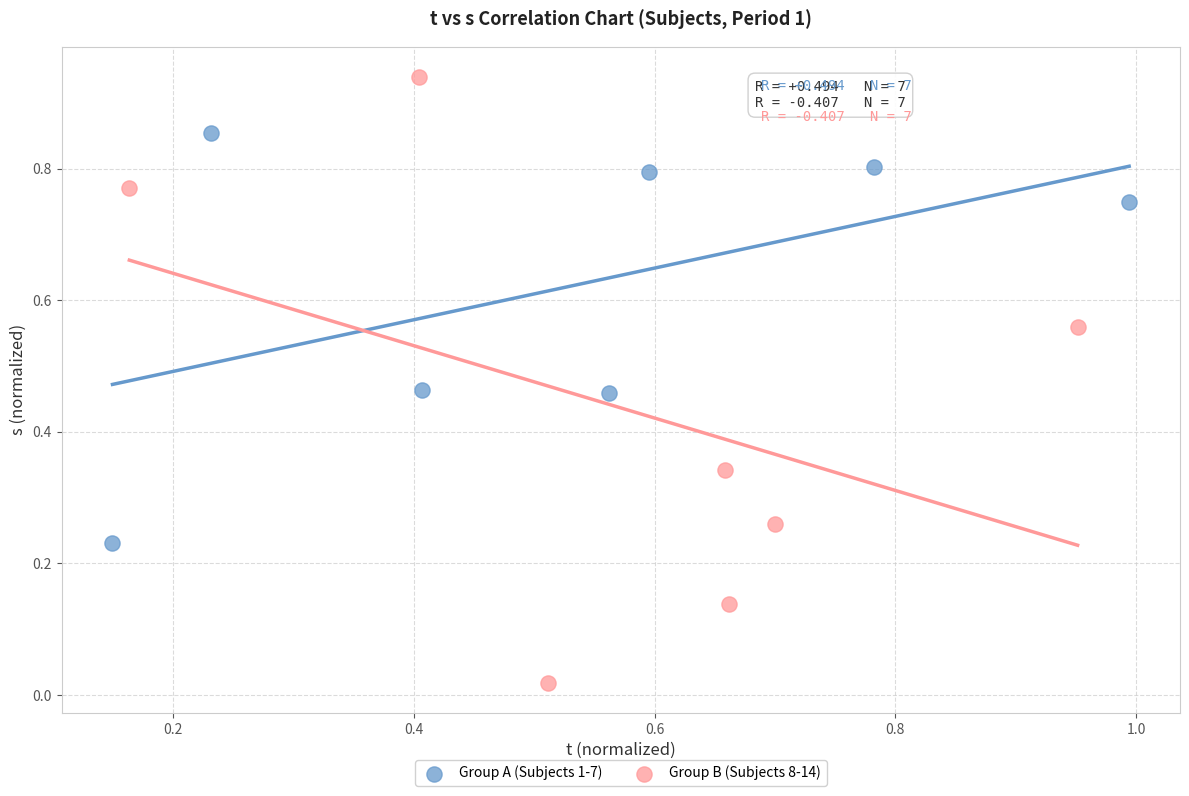

Which series reaches the maximum Y coordinate?

Group B (Subjects 8-14)